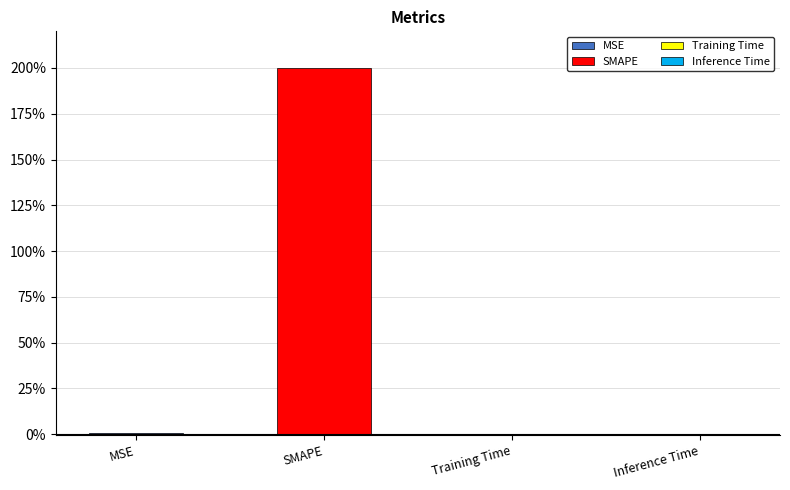

The chart shows a value of 200.0 at SMAPE. True or false?

True